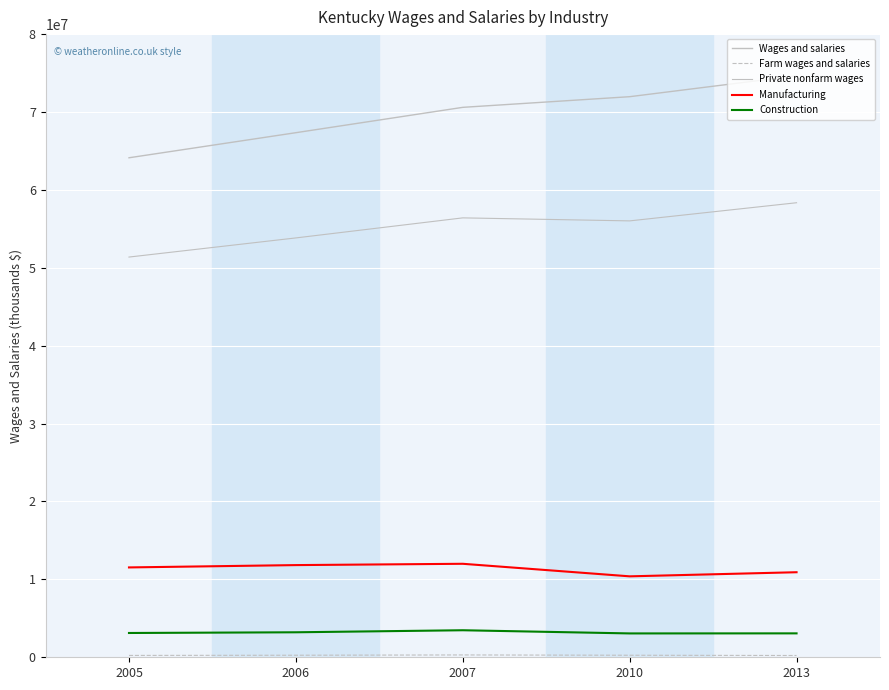

What is the total value across all series at 2007?

142780623